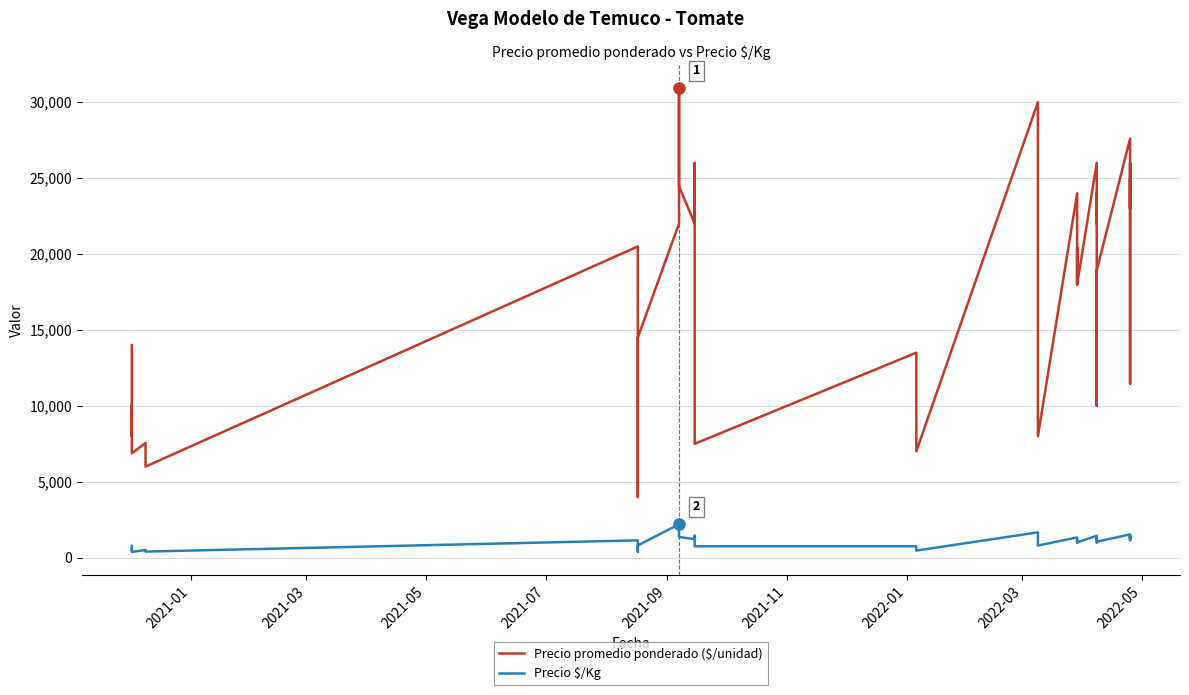

What are all the series names shown in the legend?

Precio promedio ponderado ($/unidad), Precio $/Kg